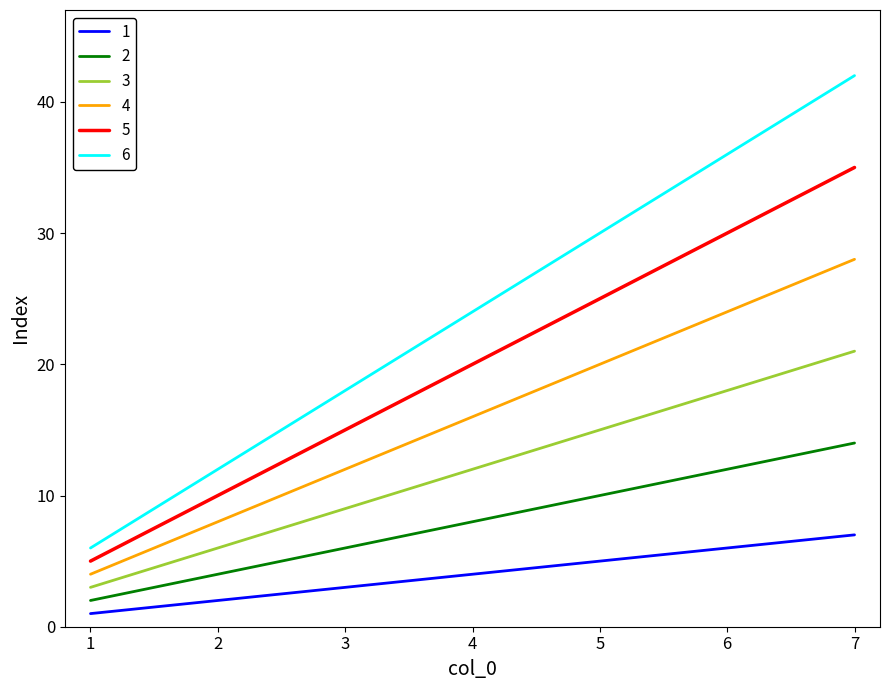

What is the average value of the 2 series?

8